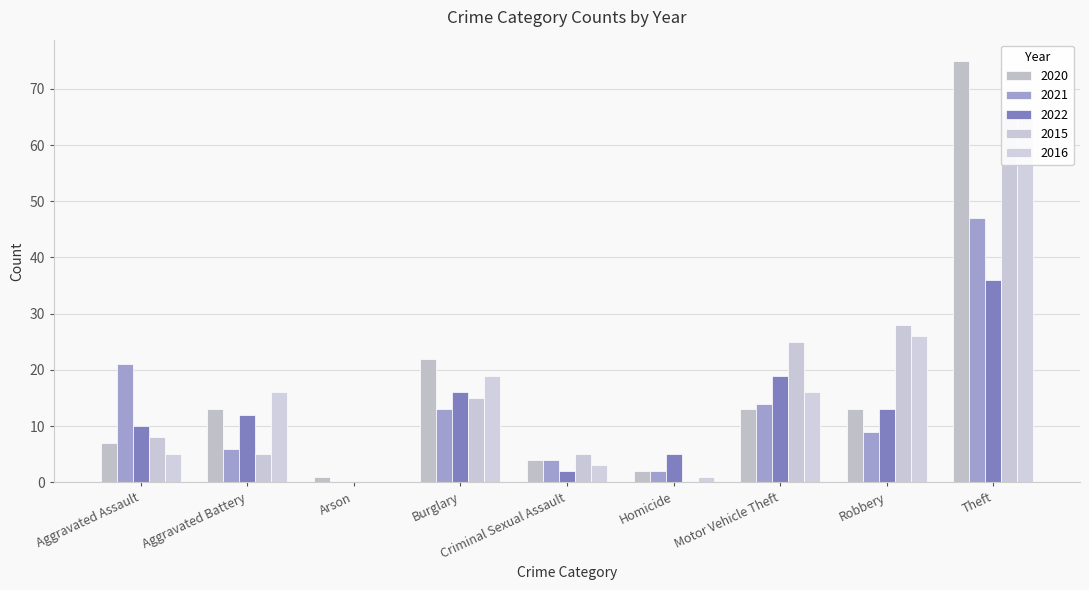

True or false: 2021 has a value of 14 at Motor Vehicle Theft.

True